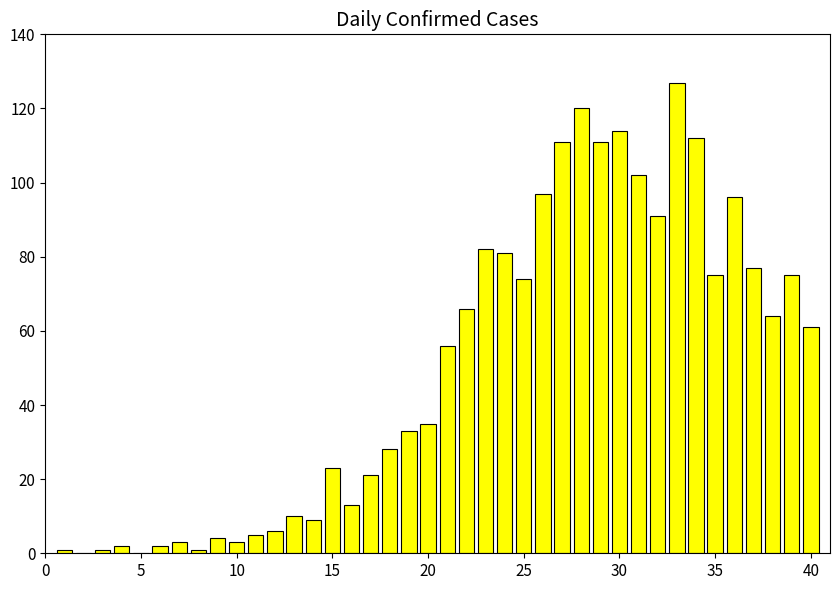

What is the maximum value shown in the chart?

127